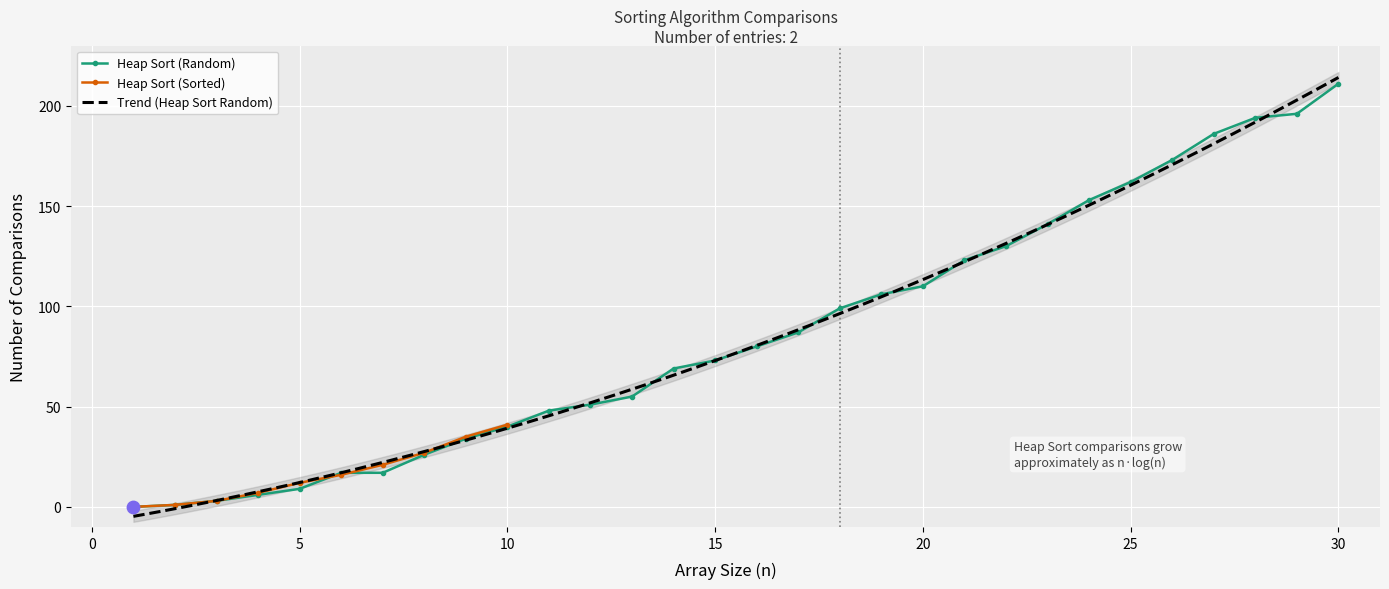

Which has a higher value, 3 or 22?

22